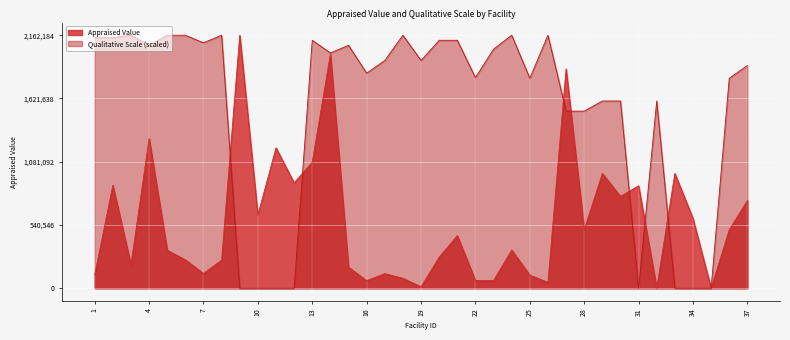

What is the difference between the second highest and second lowest values in the Appraised Value series?

2000000.0